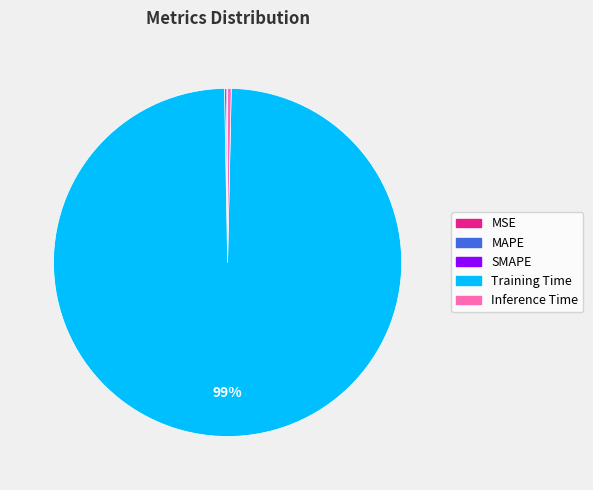

Which category has the biggest portion of the pie?

Training Time